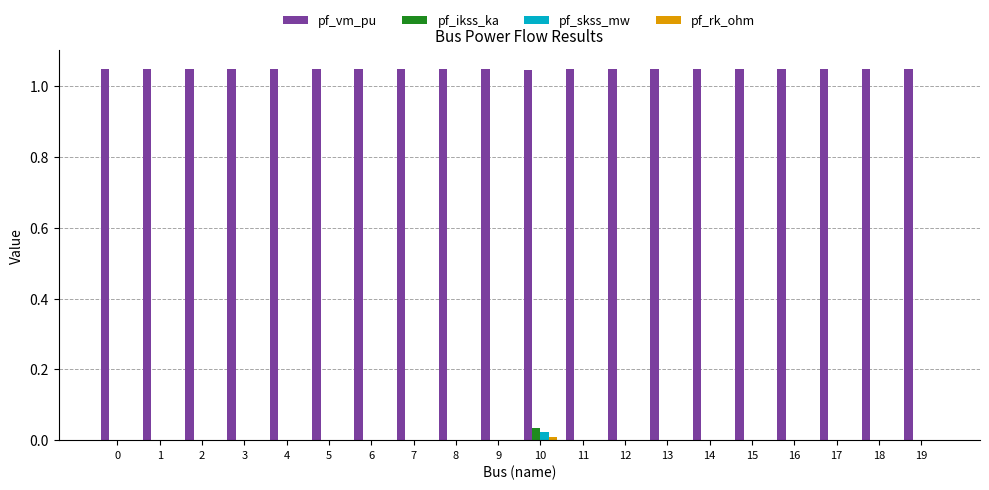

True or false: pf_vm_pu has a value of 0.4 at 14.

False